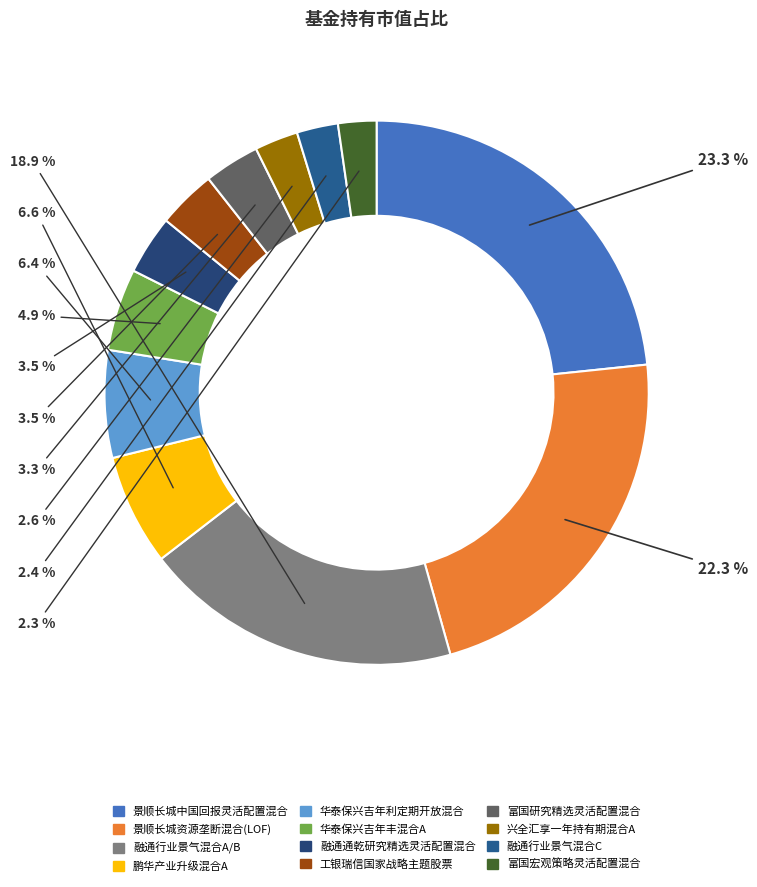

To the nearest percent, what portion does 融通通乾研究精选灵活配置混合 represent?

4%